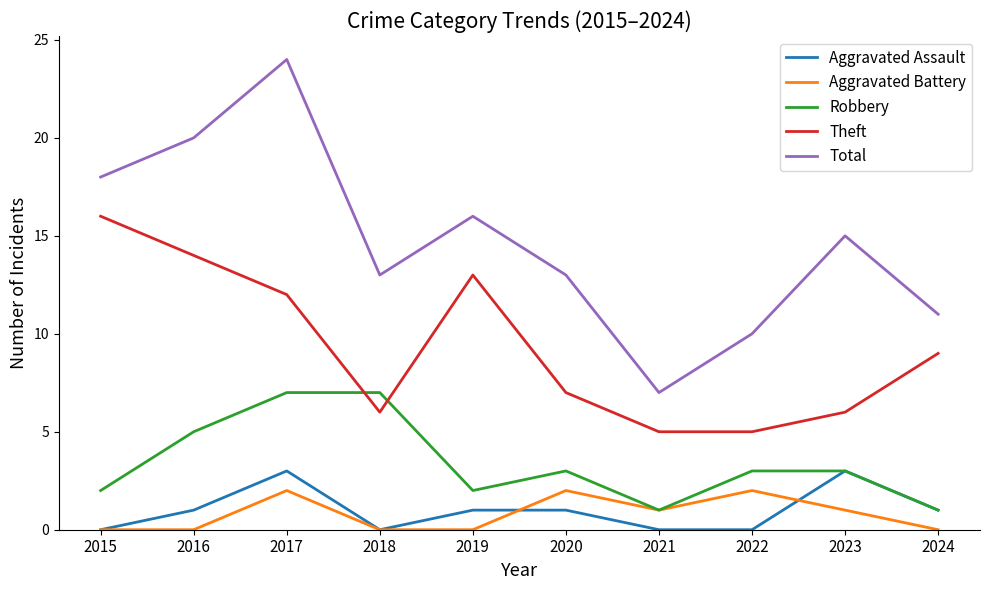

What is the minimum value for Theft?

5